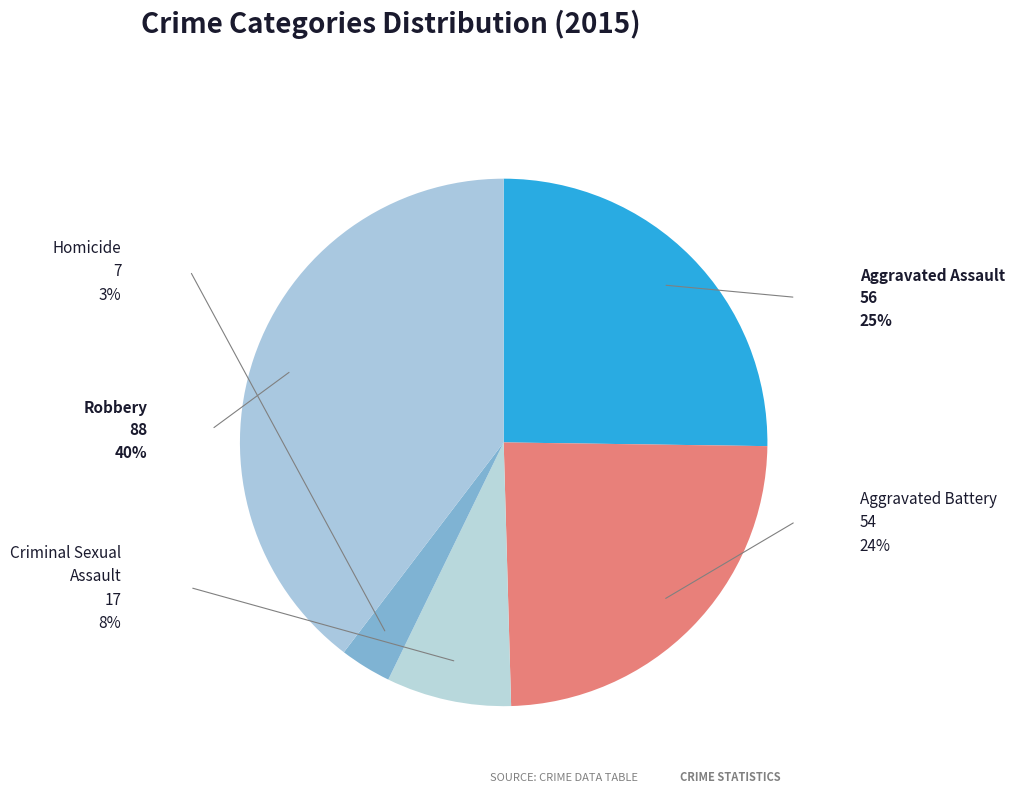

Which slice is the smallest?

Homicide